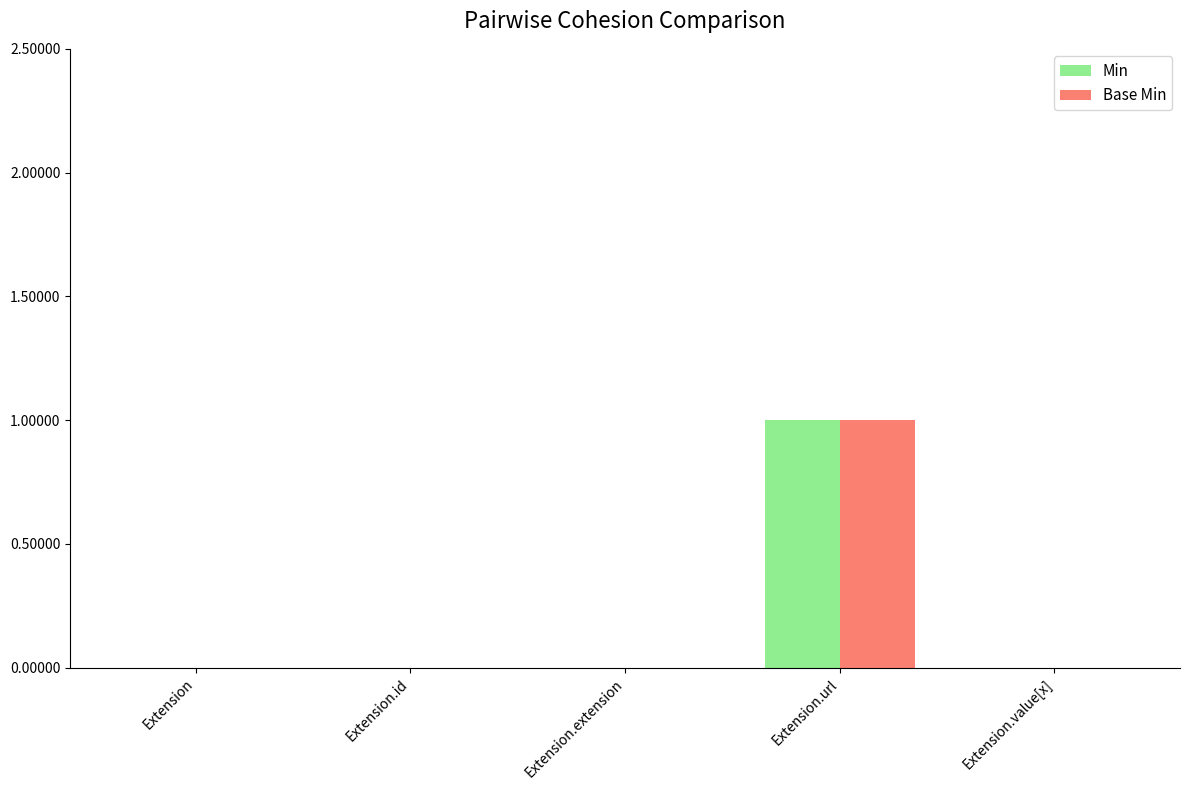

True or false: Min has a value of 0 at Extension.id.

True